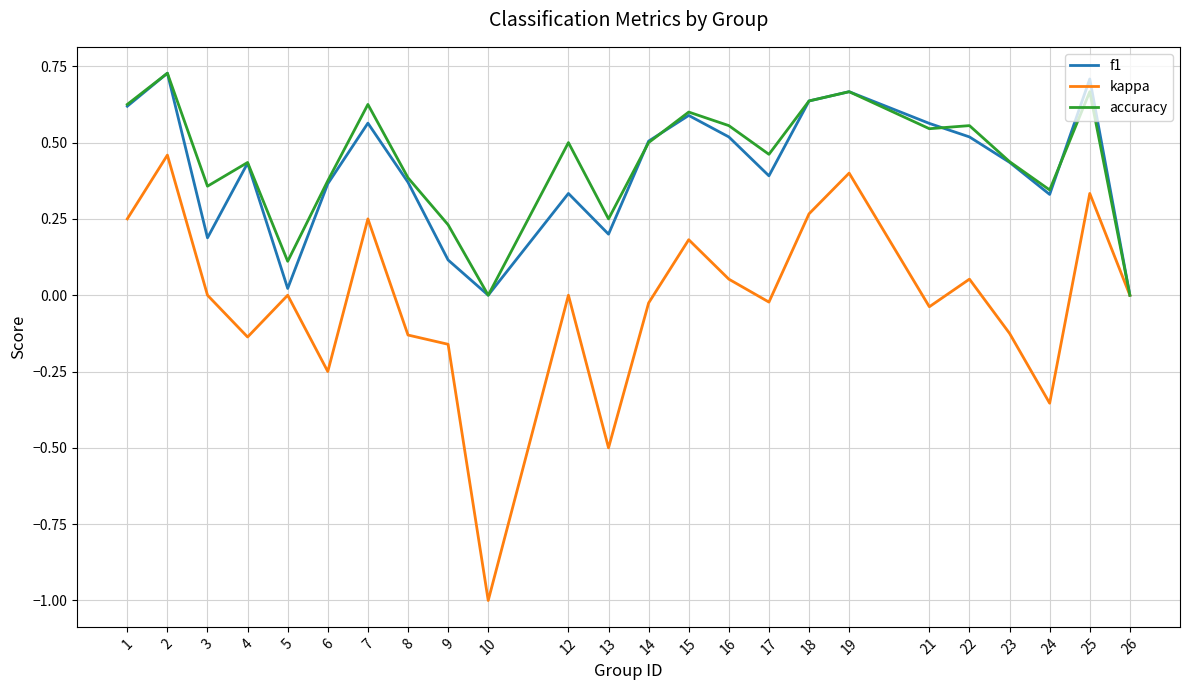

Which series has the largest range (max minus min)?

kappa